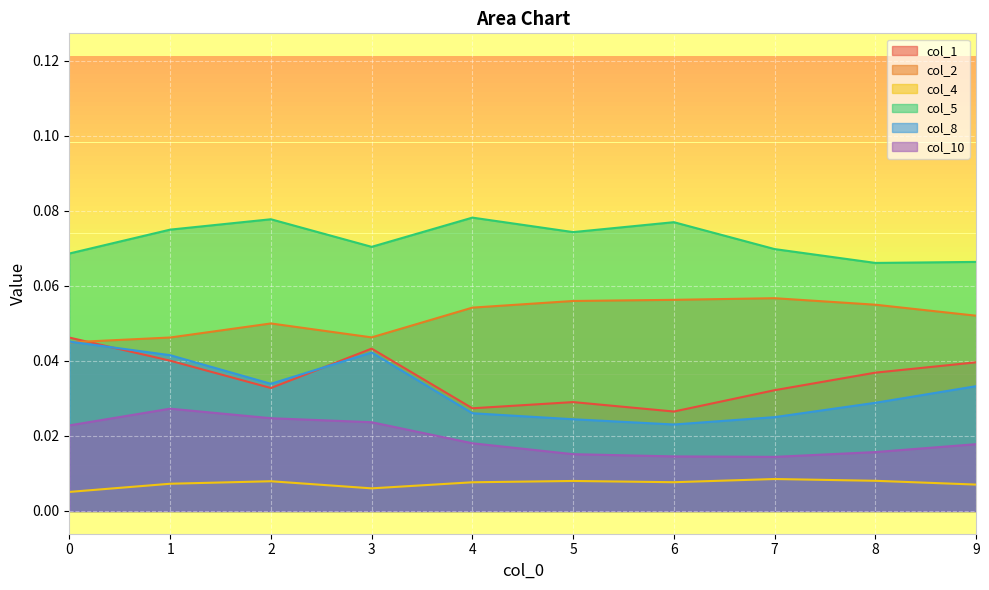

Does the chart display data point markers on the line(s)?

No